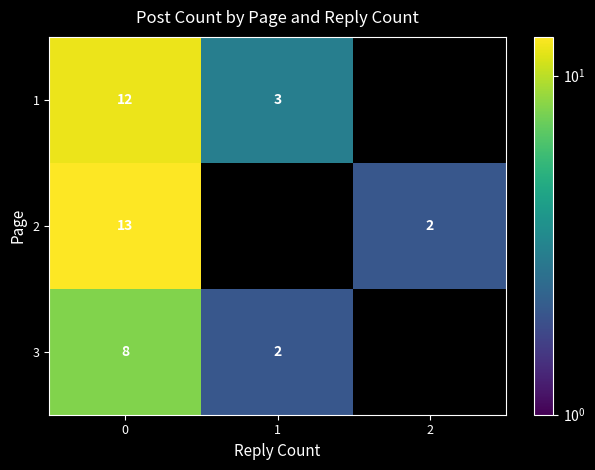

The 1 series shows 12 at 0. True or false?

True